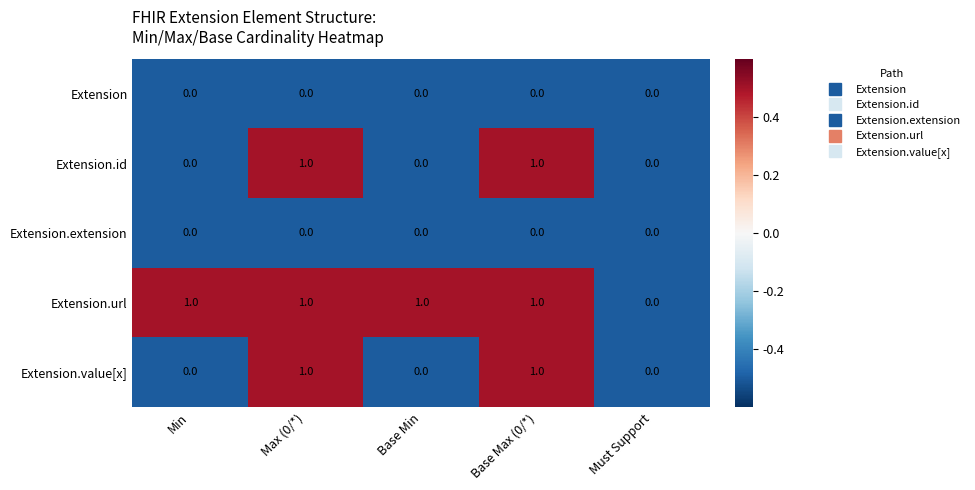

Is it true that Extension.url equals 0 at Must Support?

True